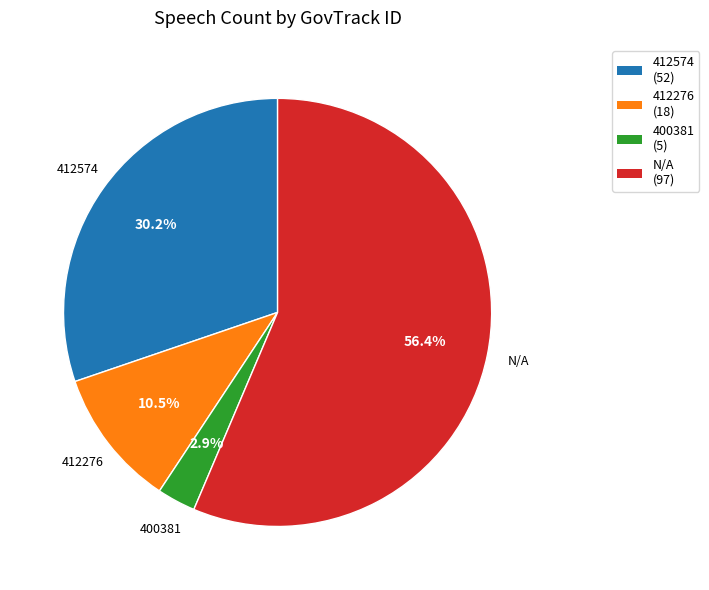

Rank the categories by value from highest to lowest.

N/A, 412574, 412276, 400381